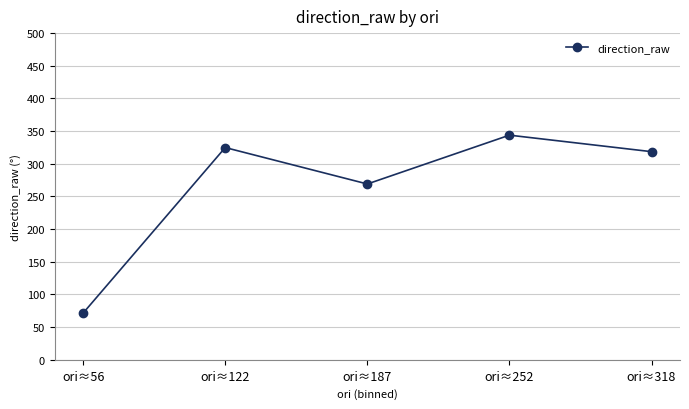

The value at ori≈252 is 512.9. True or false?

False